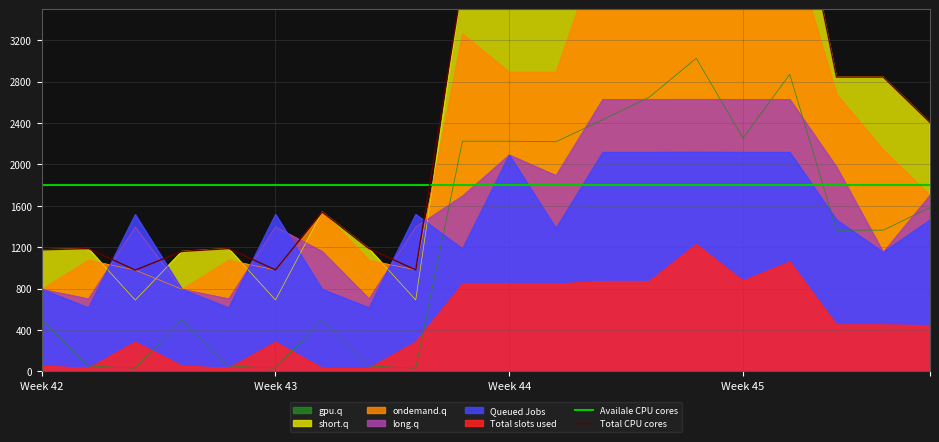

At how many categories does at least one series exceed 4739?

5